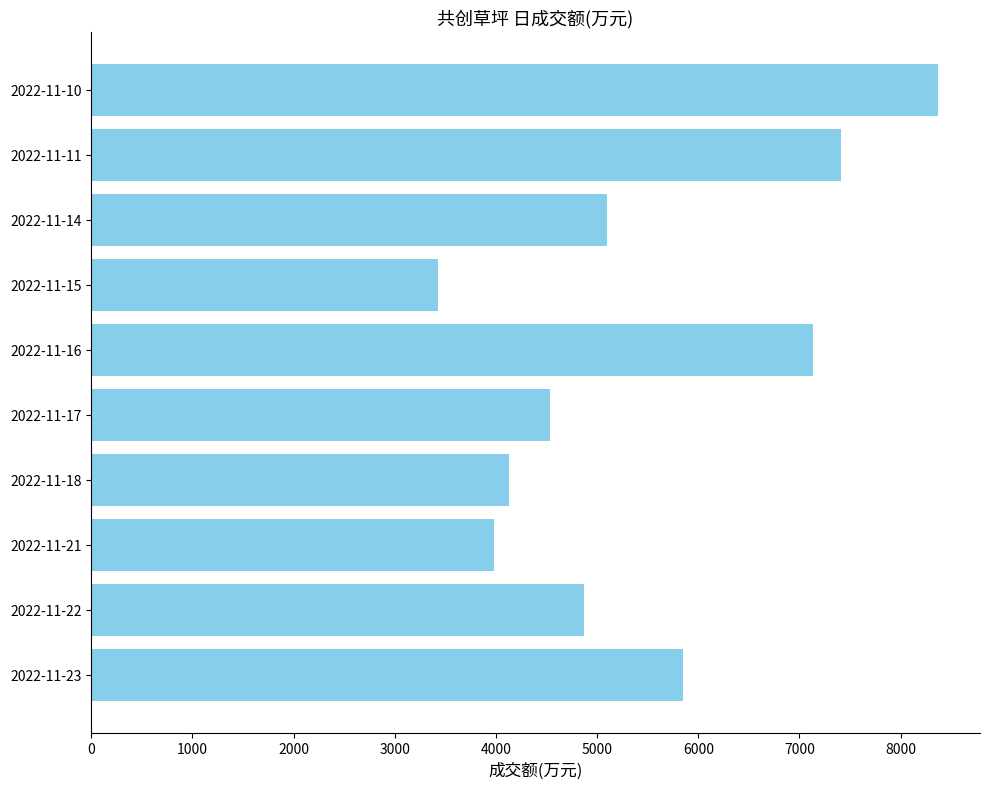

Is it true that the value at 2022-11-11 is 7411?

True